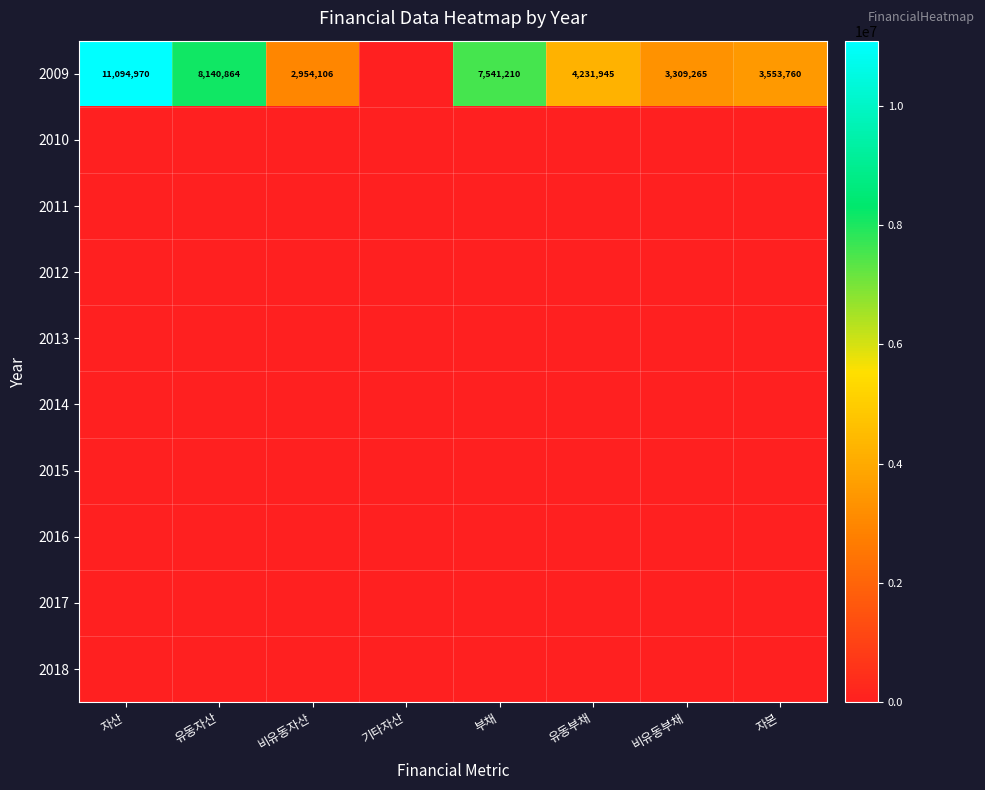

The value of 2018 at 유동자산 is 0. True or false?

True